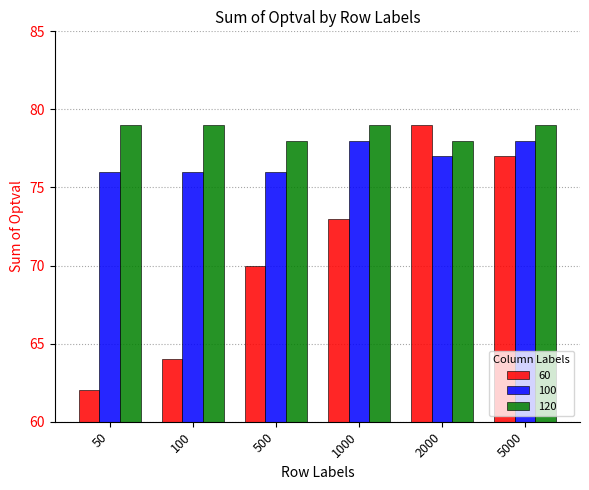

At how many categories does at least one series exceed 72?

6